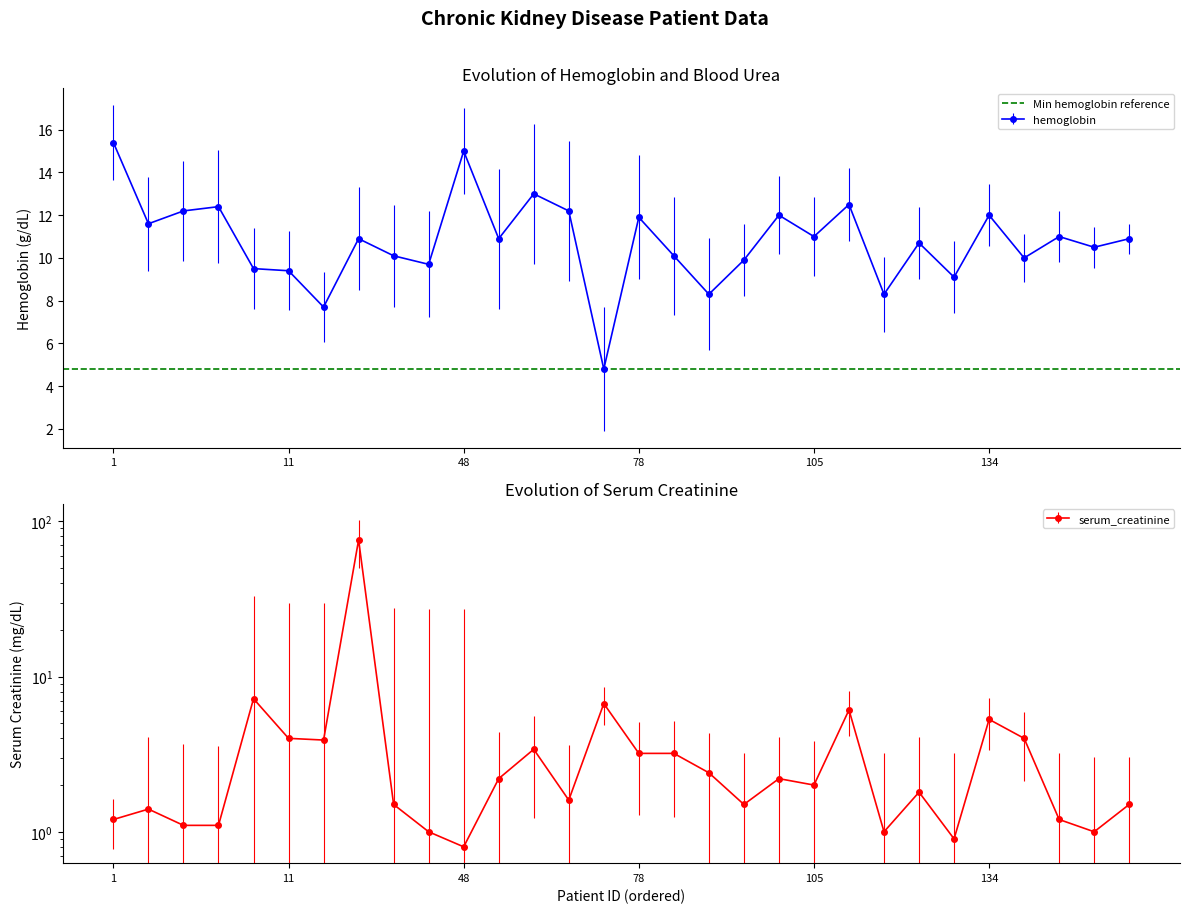

Reading left to right, transcribe all the data shown in this chart.

hemoglobin: 1=15.4	5=11.6	6=12.2	8=12.4	10=9.5	11=9.4	21=7.7	22=10.9	32=10.1	43=9.7	48=15.0	53=10.9	55=13.0	67=12.2	74=4.8	78=11.9	79=10.1	82=8.3	86=9.9	89=12.0	105=11.0	107=12.5	109=8.3	115=10.7	116=9.1	134=12.0	138=10.0	141=11.0	150=10.5	159=10.9
serum_creatinine: 1=1.2	5=1.4	6=1.1	8=1.1	10=7.2	11=4.0	21=3.9	22=76.0	32=1.5	43=1.0	48=0.8	53=2.2	55=3.4	67=1.6	74=6.7	78=3.2	79=3.2	82=2.4	86=1.5	89=2.2	105=2.0	107=6.1	109=1.0	115=1.8	116=0.9	134=5.3	138=4.0	141=1.2	150=1.0	159=1.5